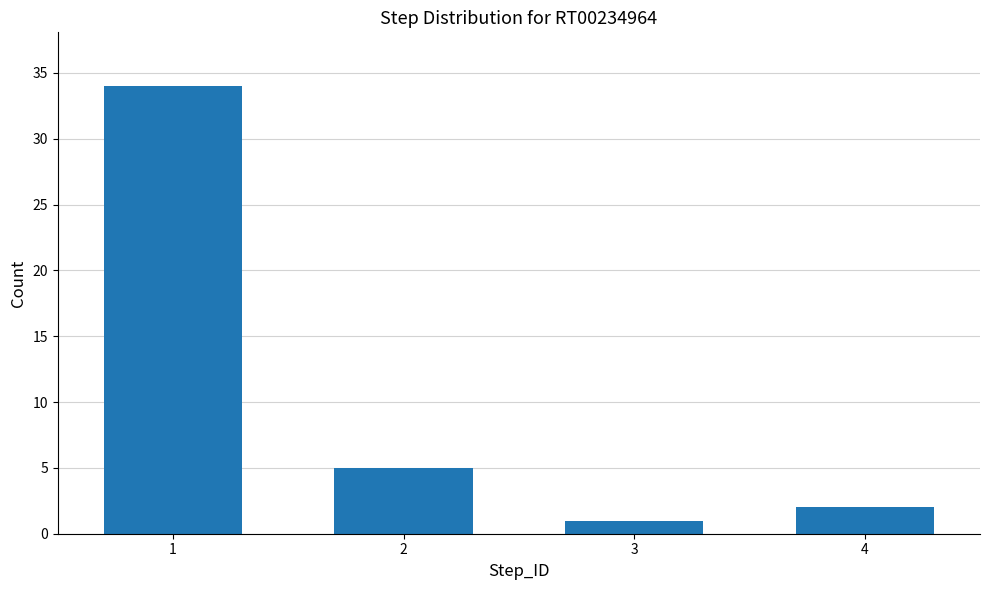

What is the value of the 4th bar from the left?

2